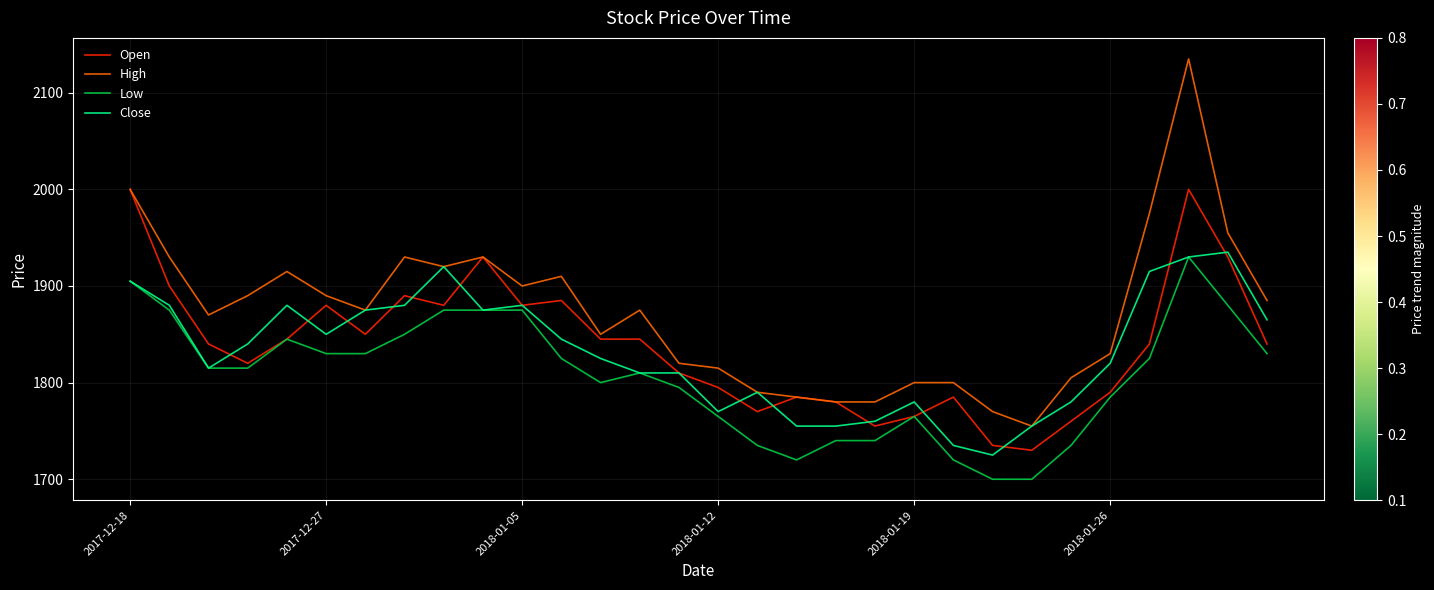

Which series has the largest total across all categories?

High